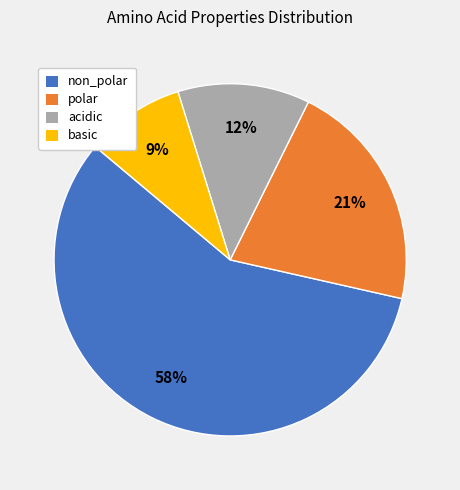

To the nearest percent, what percentage of the pie is acidic?

12%